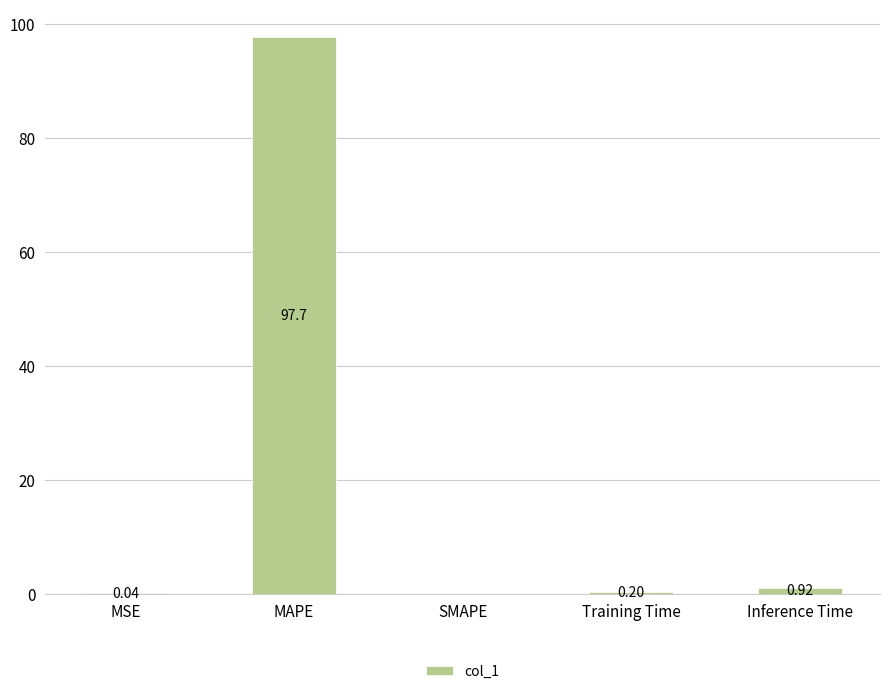

What is the sum of all values?

98.8